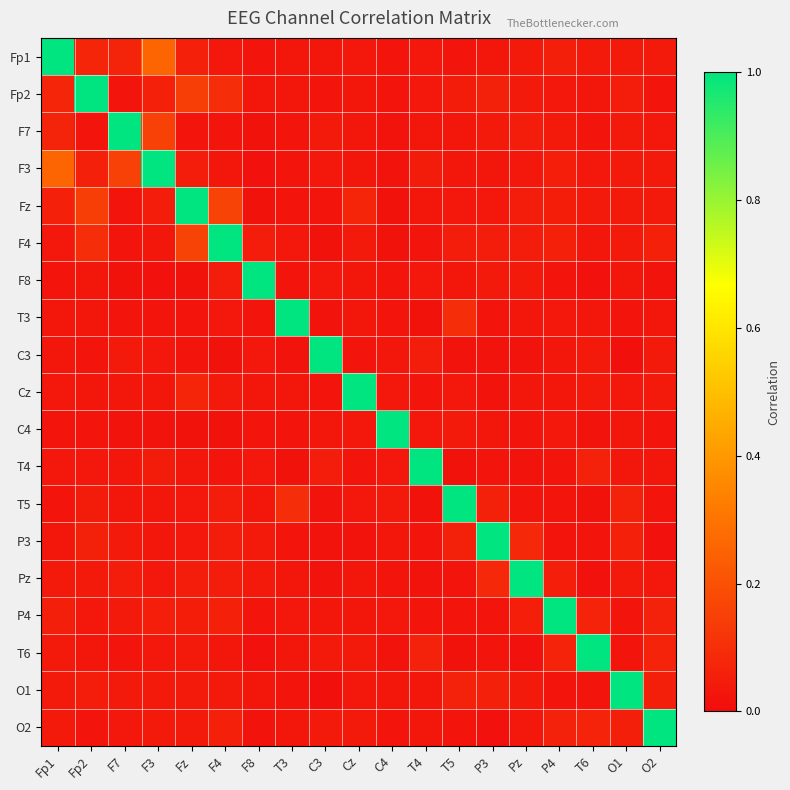

At how many categories does at least one series exceed 0?

19